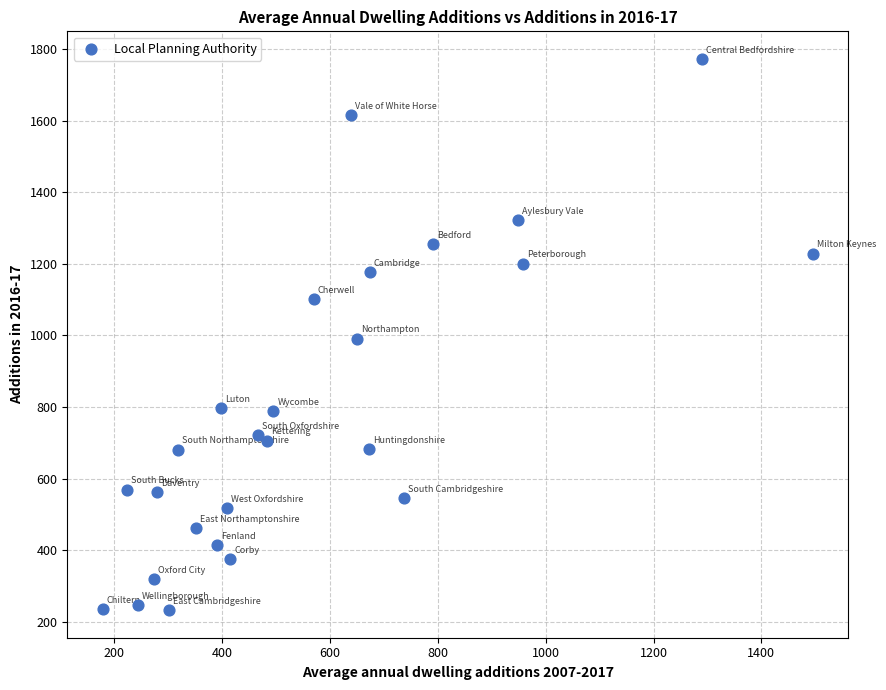

What is the range of Y values (max minus min)?

1541